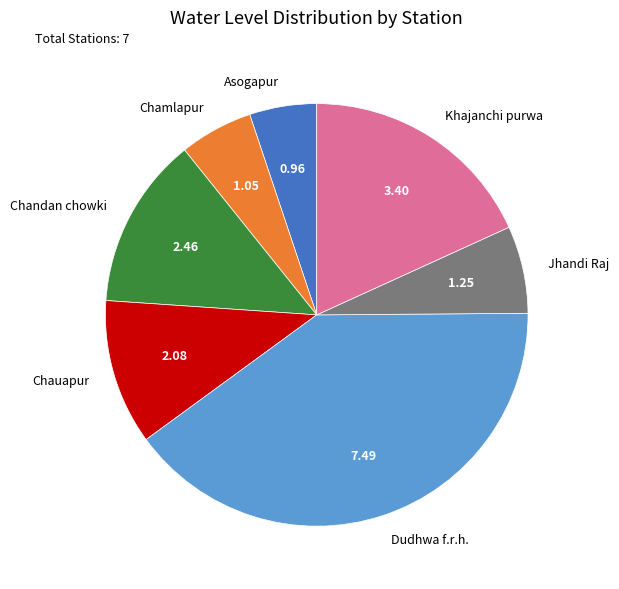

What is the largest slice in the pie chart?

Dudhwa f.r.h.